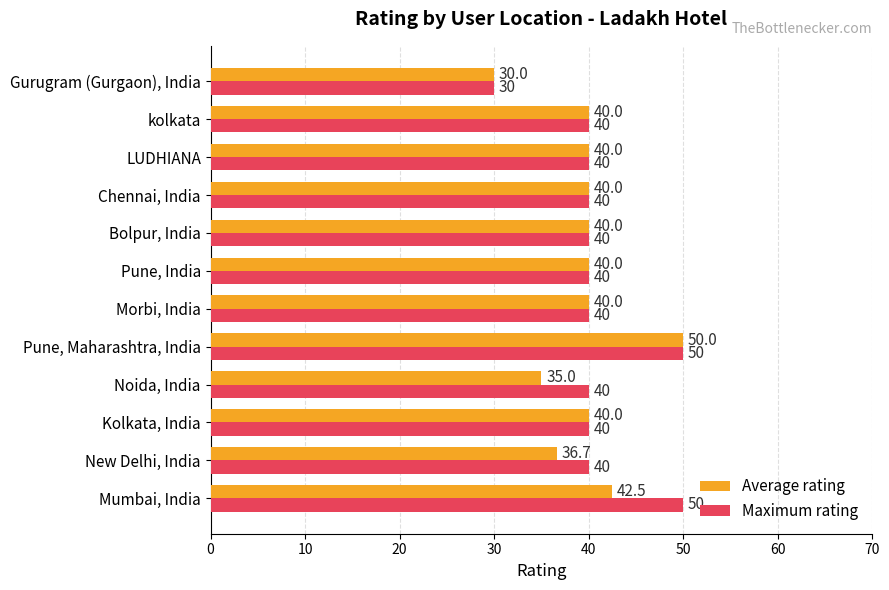

What is the sum of all Maximum rating values?

490.0